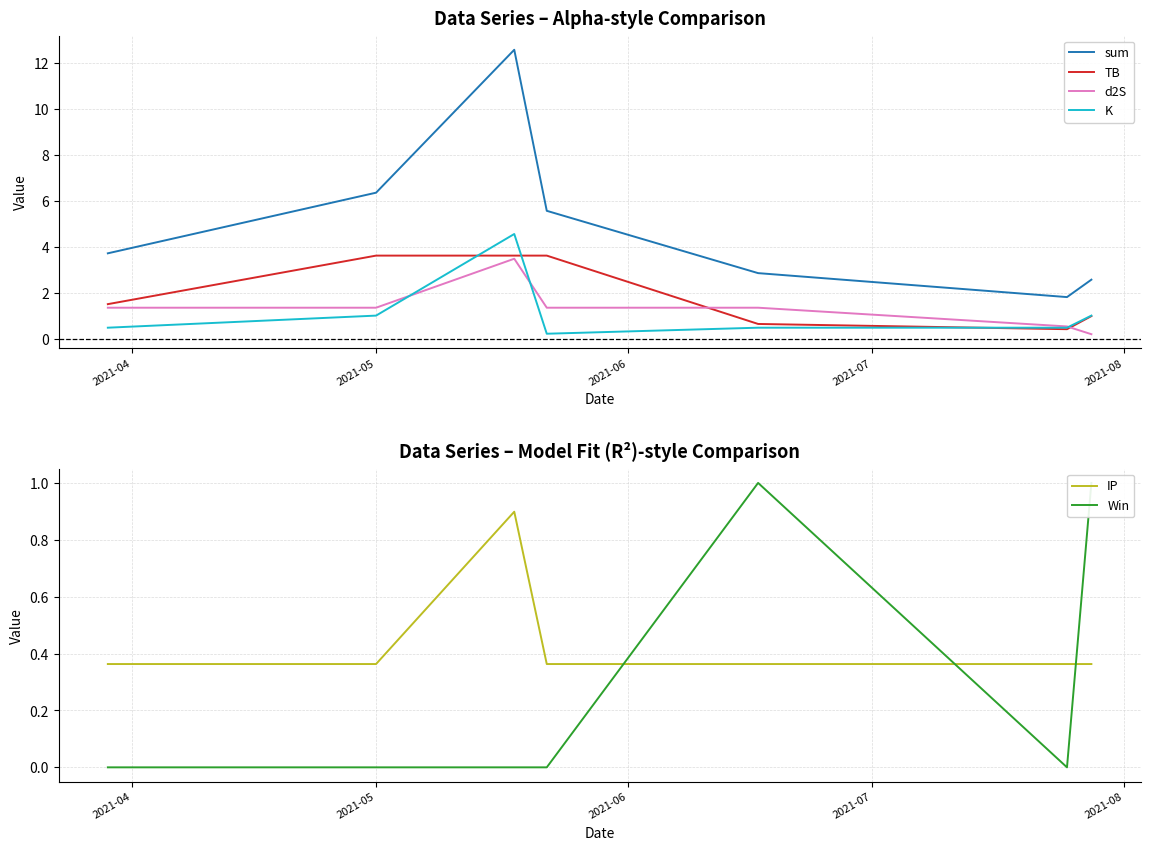

What is the highest value of the sum series?

12.6